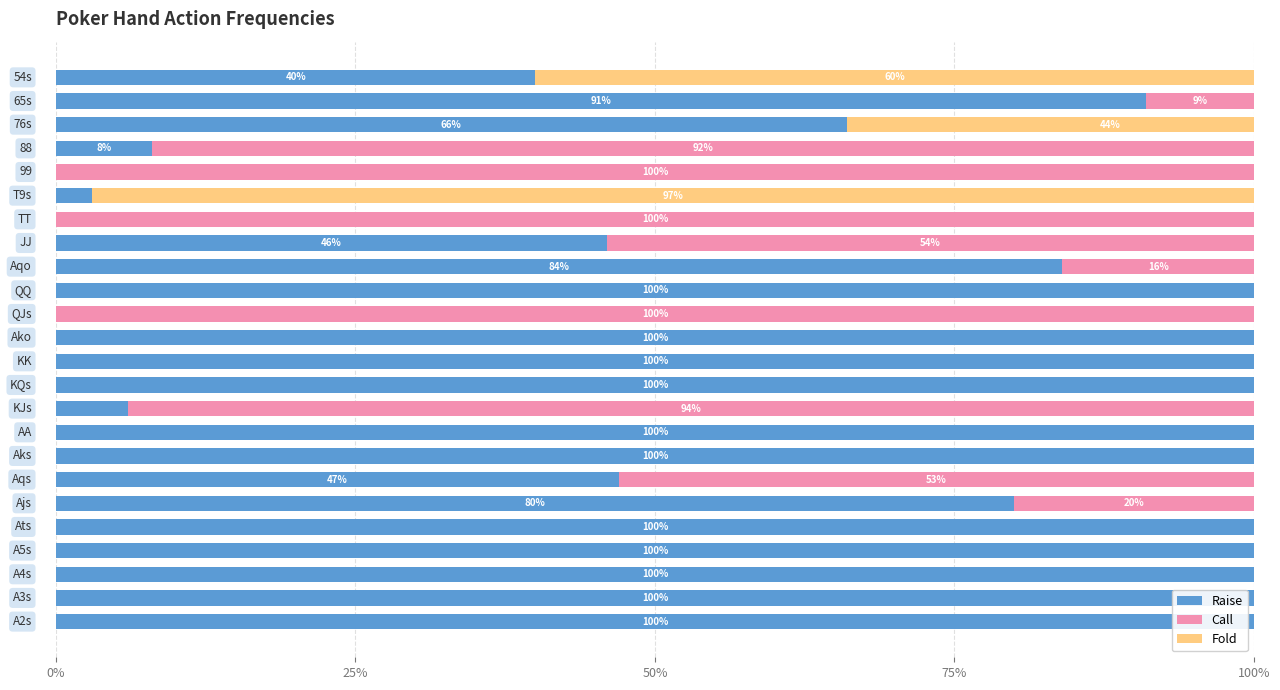

What is the difference between the maximum and minimum values in the Raise series?

1.0